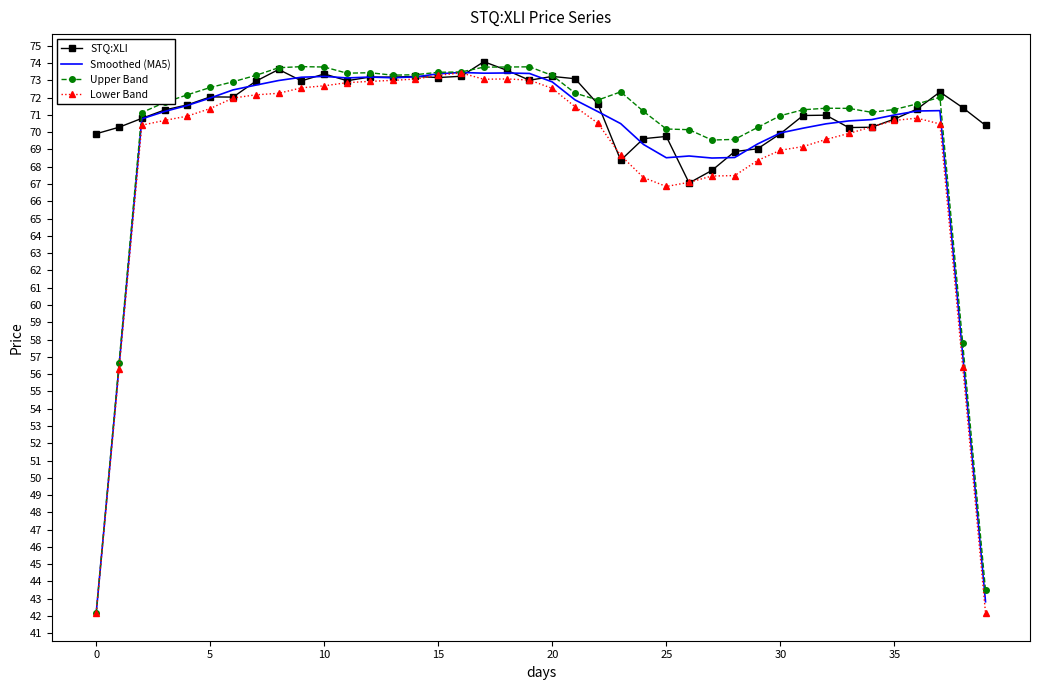

What is the smallest value displayed?

42.2